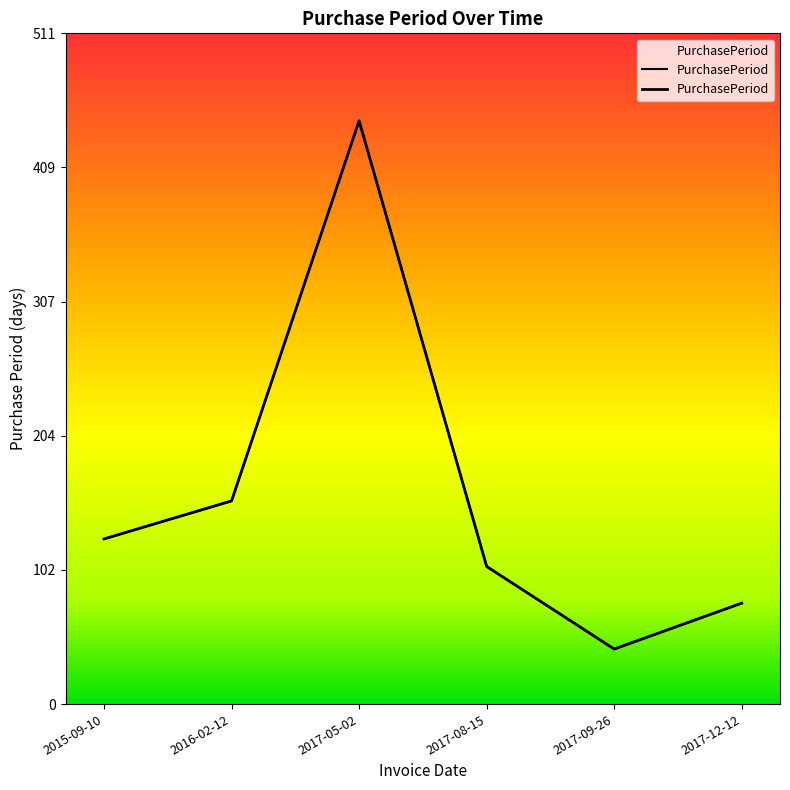

Reading left to right, transcribe all the data shown in this chart.

2015-09-10=126	2016-02-12=155	2017-05-02=445	2017-08-15=105	2017-09-26=42	2017-12-12=77